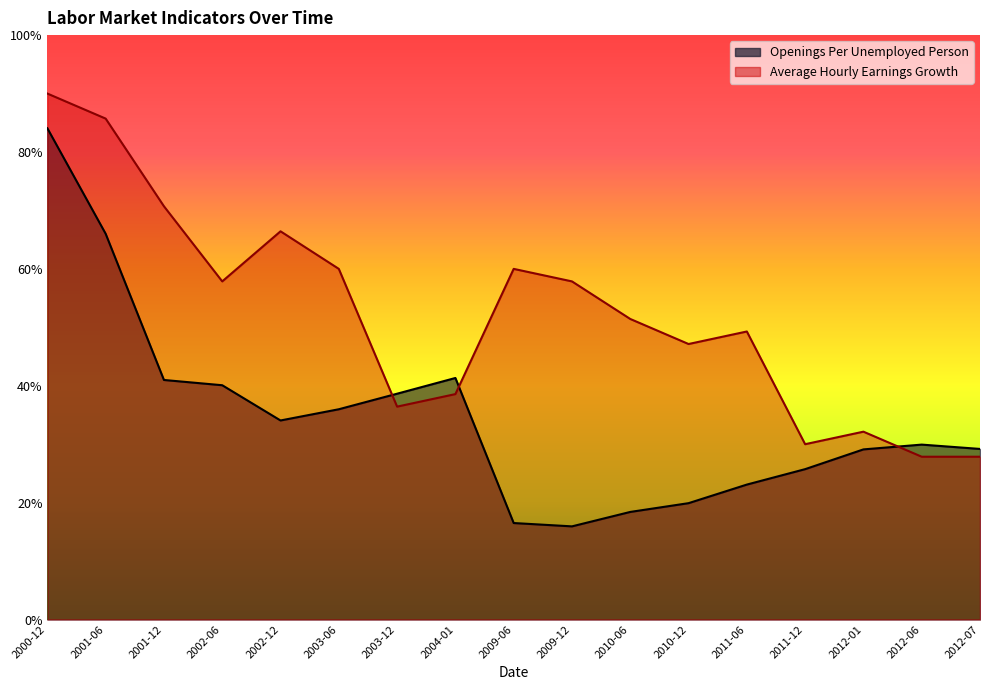

How many lines are shown in the chart?

2